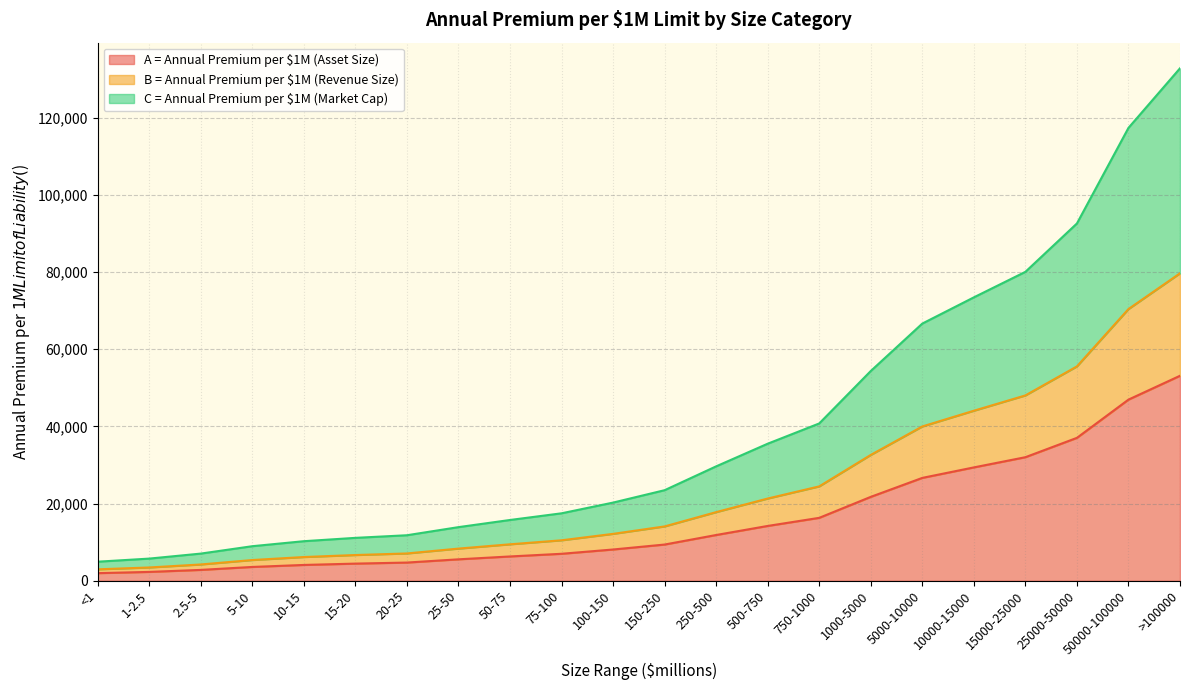

What is the label of the 17th point from the left?

5000-10000